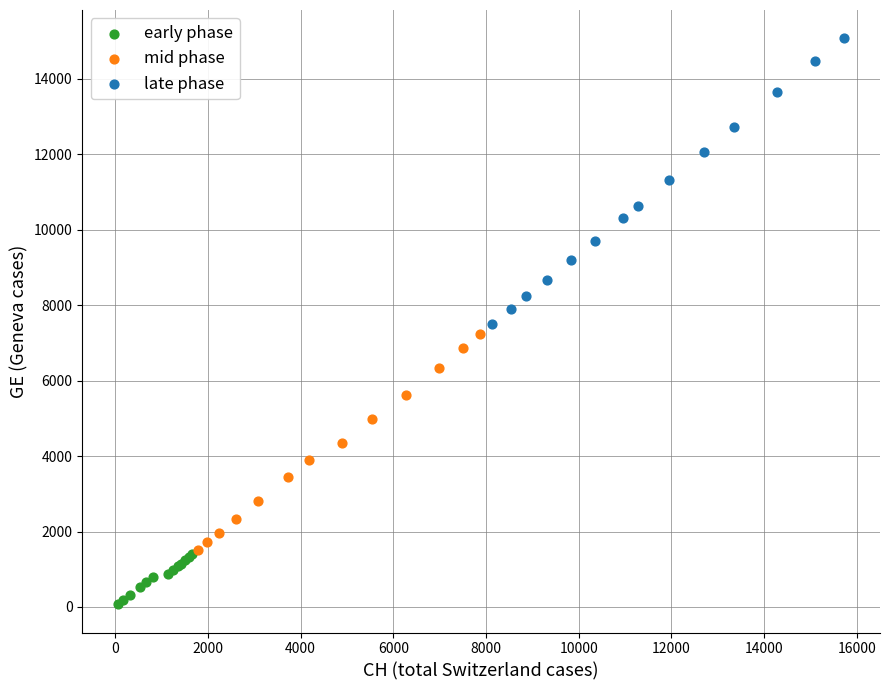

Which series reaches the minimum Y coordinate?

early phase